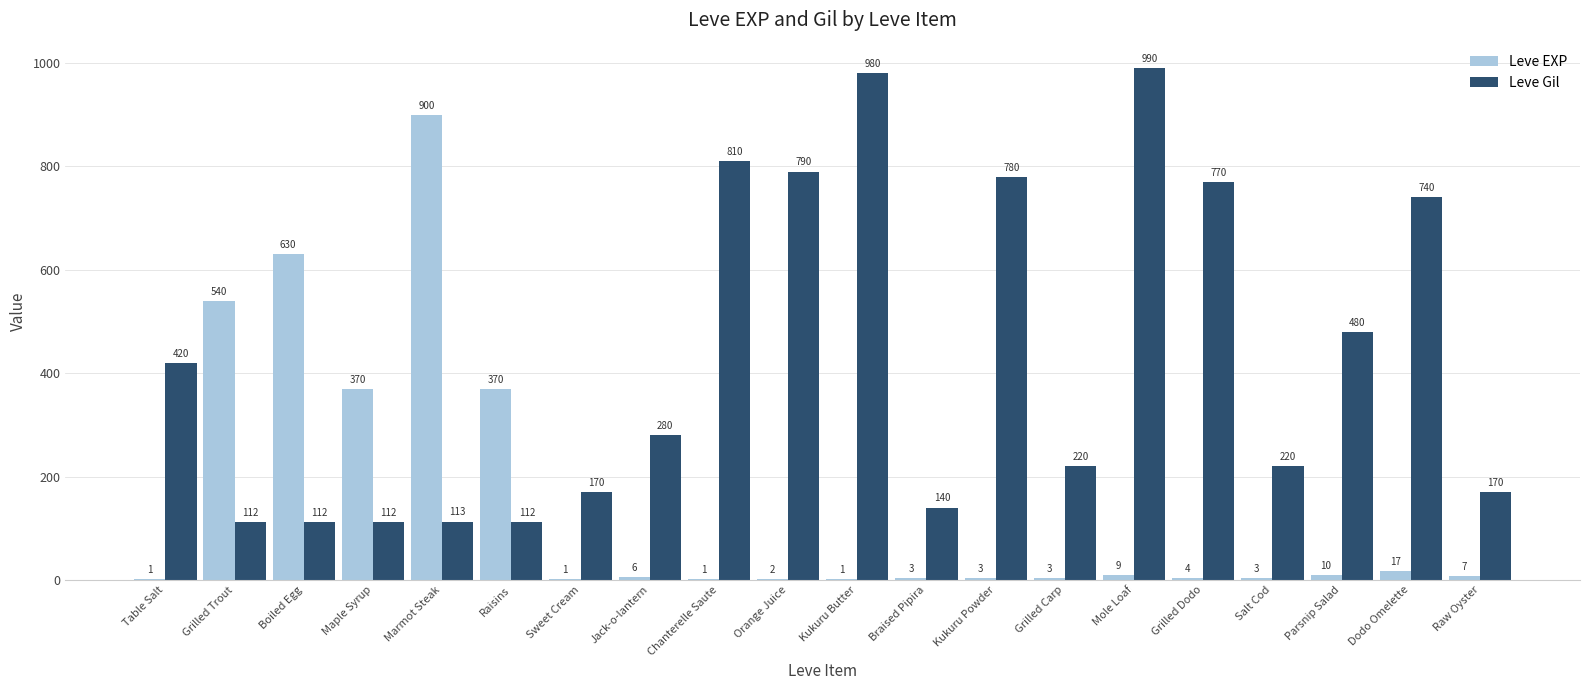

Where is Leve Gil nearest to the value 551?

Parsnip Salad